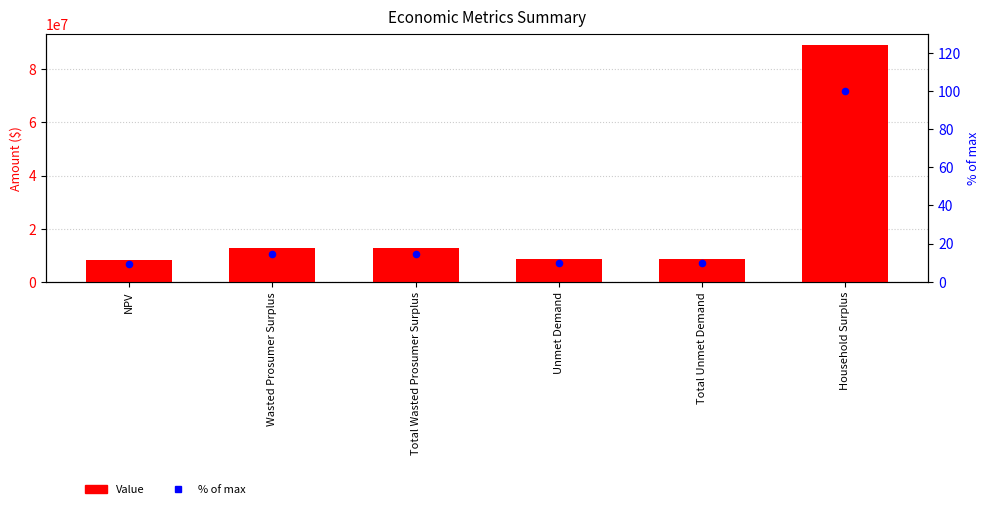

Which series has the largest total across all categories?

Value